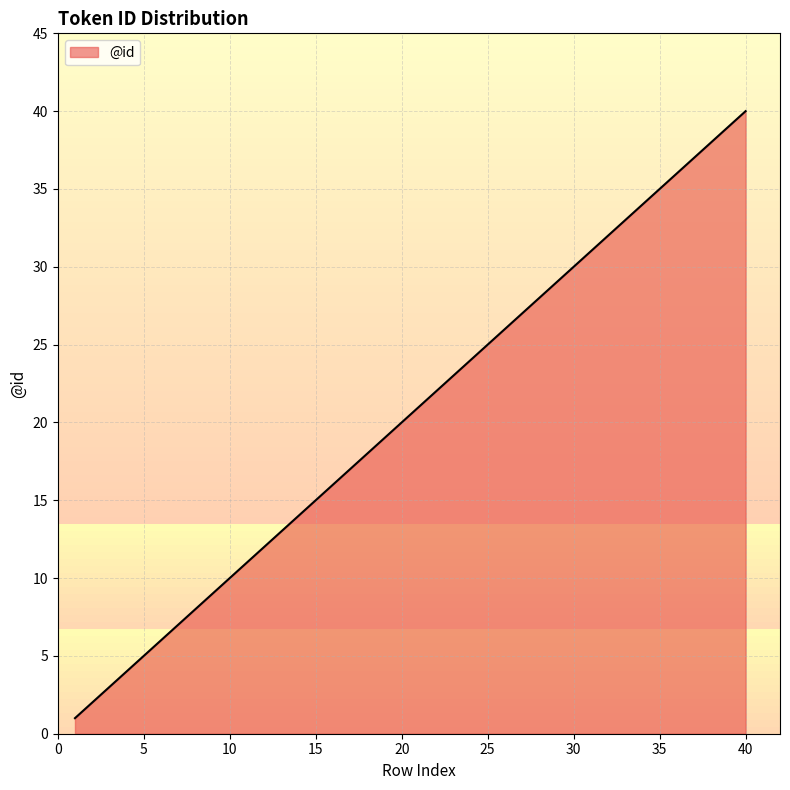

Reading left to right, what are all the values shown in this chart?

1	2	3	4	5	6	7	8	9	10	11	12	13	14	15	16	17	18	19	20	21	22	23	24	25	26	27	28	29	30	31	32	33	34	35	36	37	38	39	40